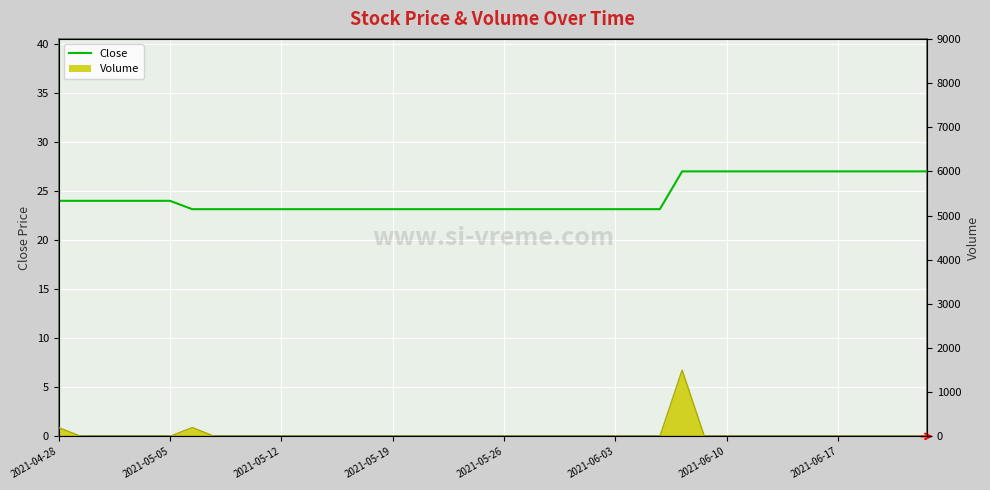

What is the sum of the values at 15 and 17?

46.3